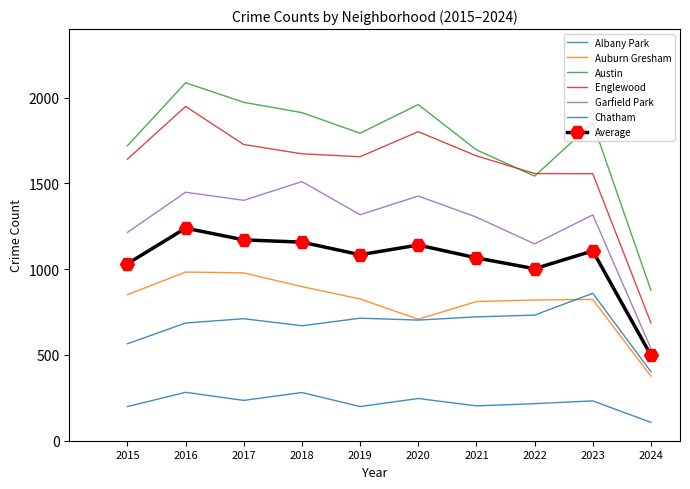

How many interior local valleys does the Englewood series have?

1